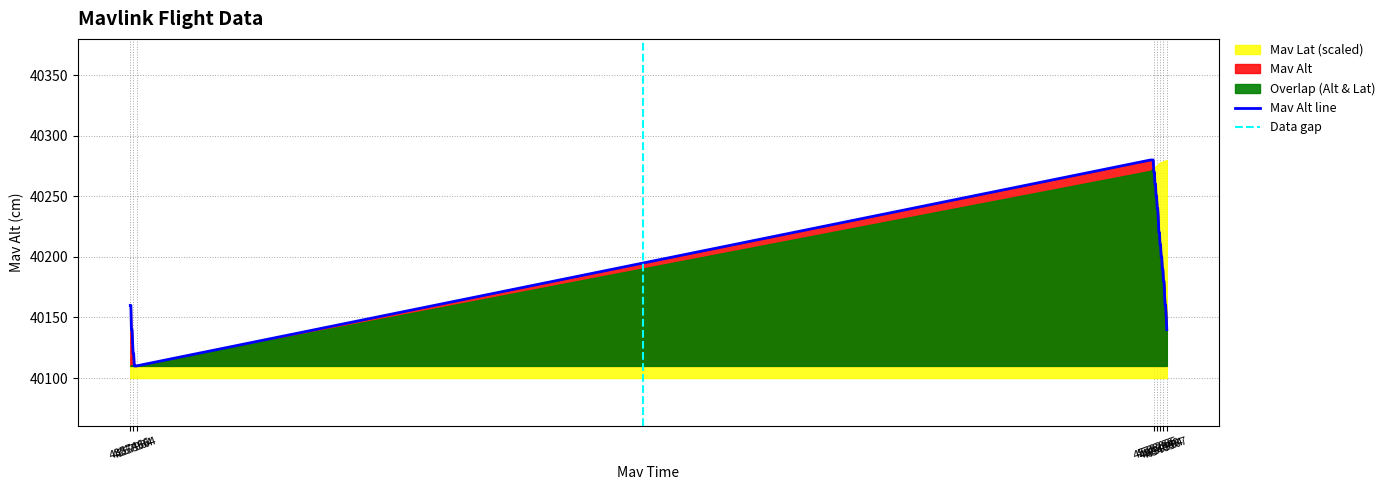

What is the maximum value for Mav Alt line?

40280